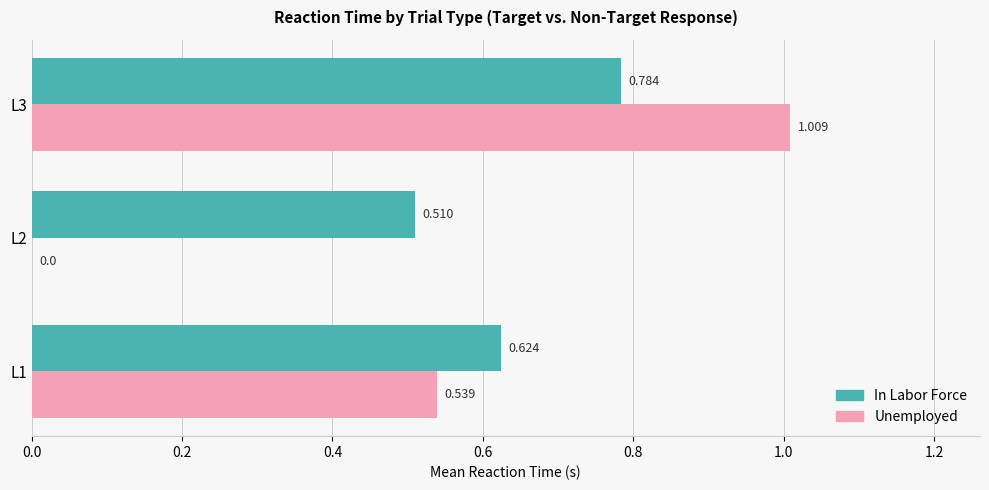

Which series has the largest total across all categories?

In Labor Force